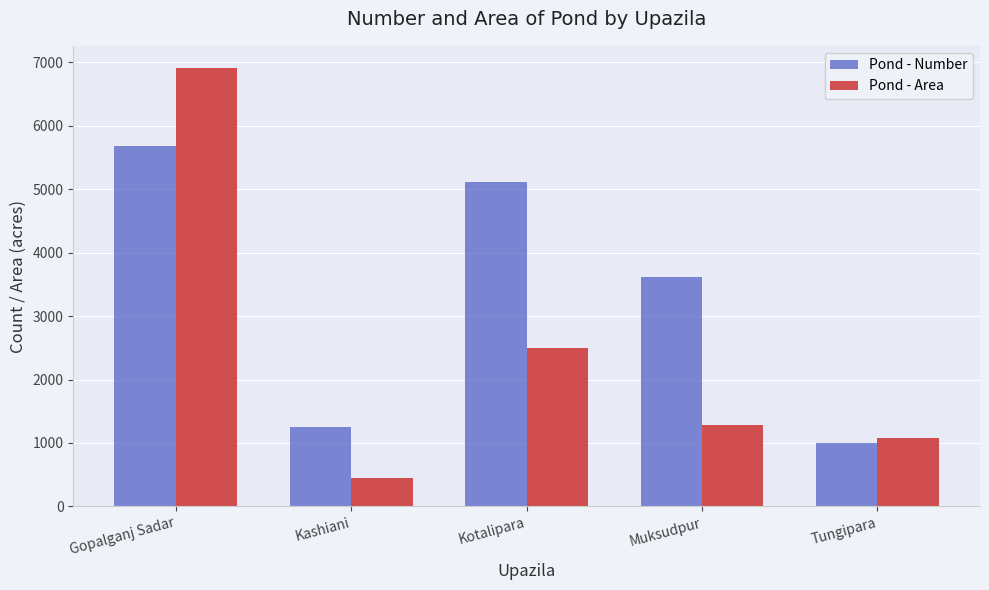

What is the value of the Pond - Area bar at the 1st from the left?

6916